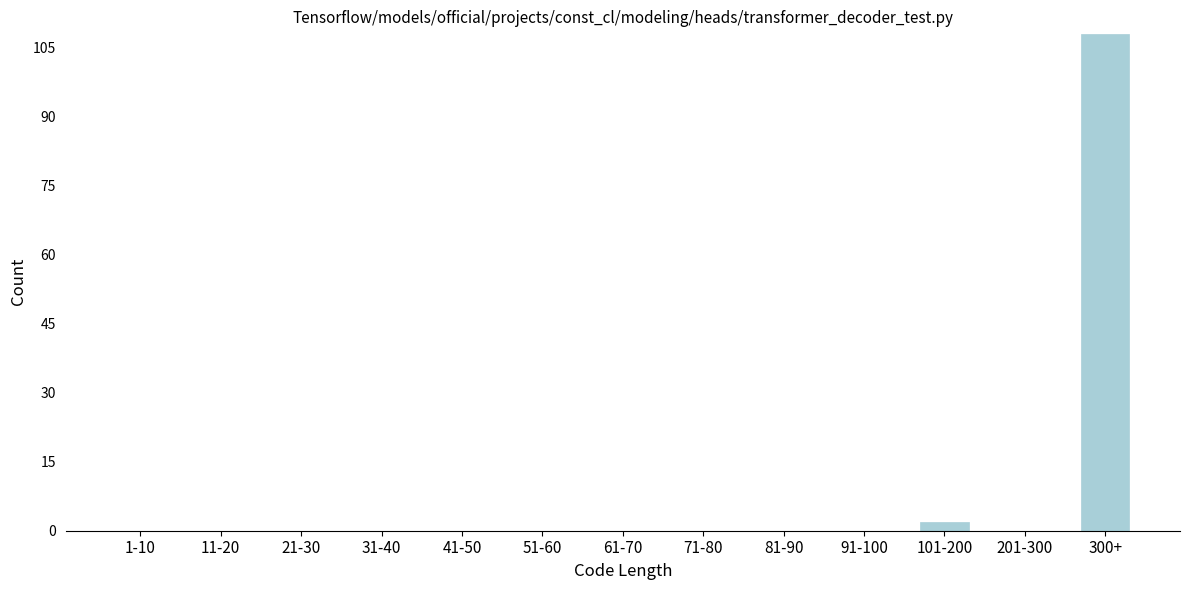

Reading right to left, transcribe all the data shown in this chart.

300+=108	201-300=0	101-200=2	91-100=0	81-90=0	71-80=0	61-70=0	51-60=0	41-50=0	31-40=0	21-30=0	11-20=0	1-10=0